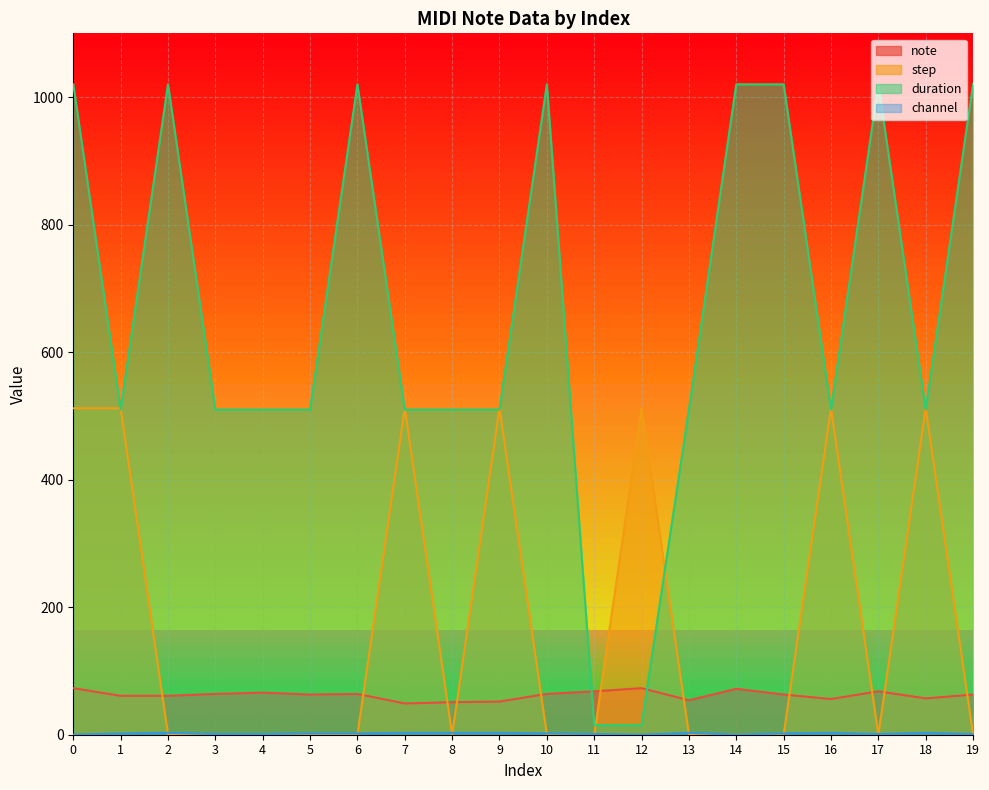

True or false: note has more than 2 points higher than both neighbors.

True